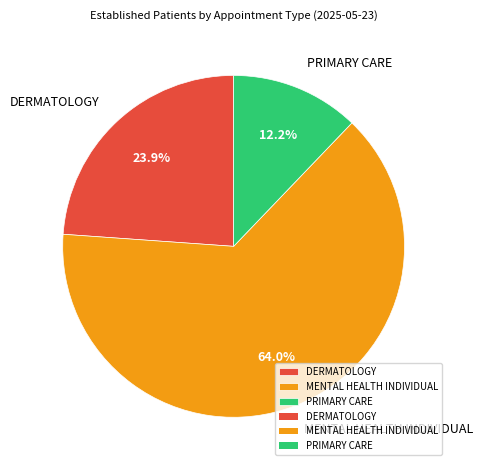

What percentage is the PRIMARY CARE slice, to the nearest percent?

12%